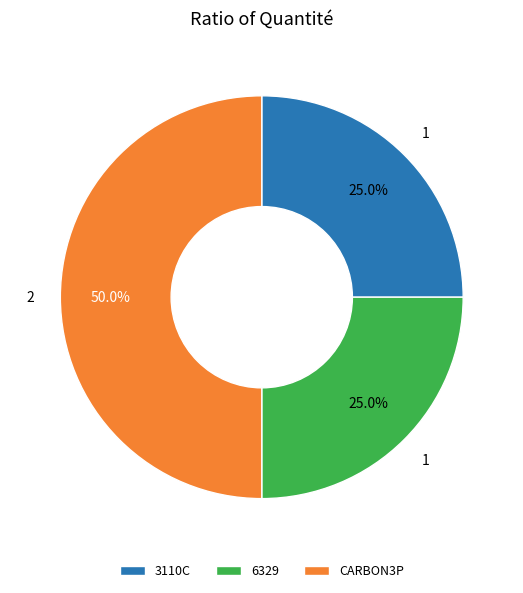

What is the ratio of the value at 6329 to the value at 3110C?

1.0